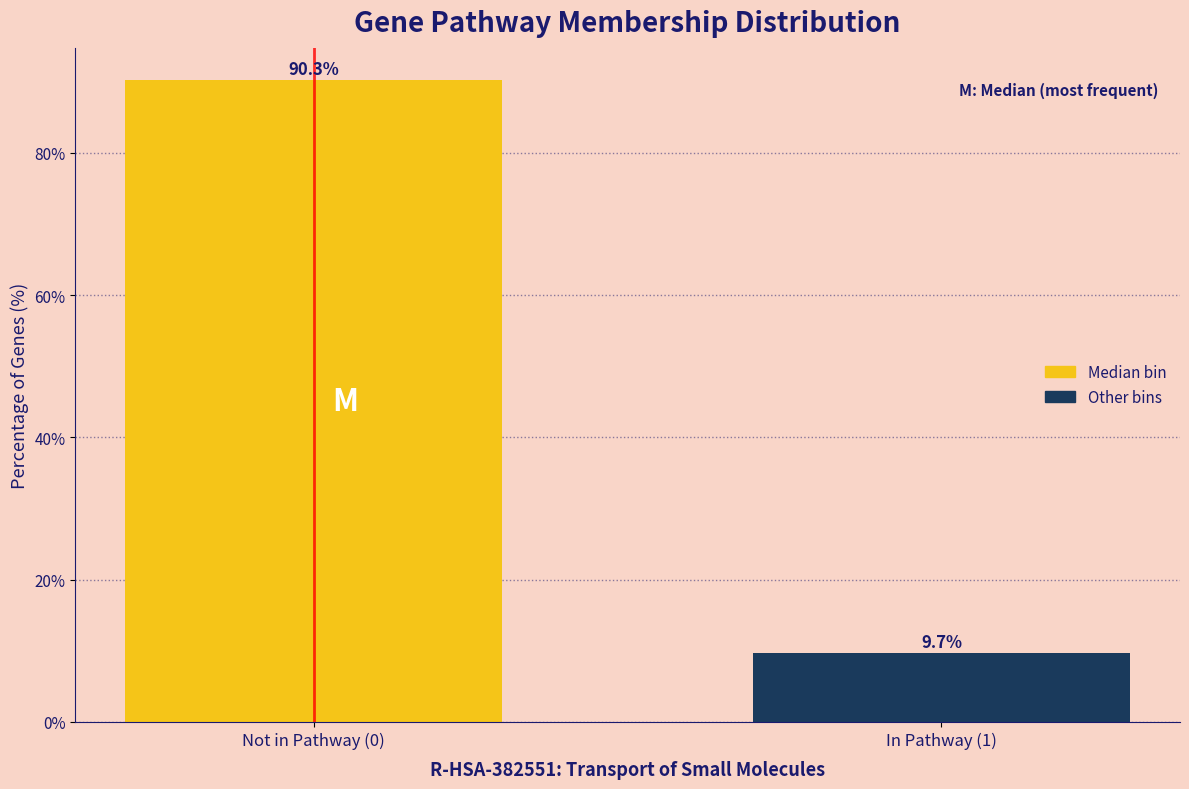

Reading left to right, transcribe all the data shown in this chart.

90.3	9.7